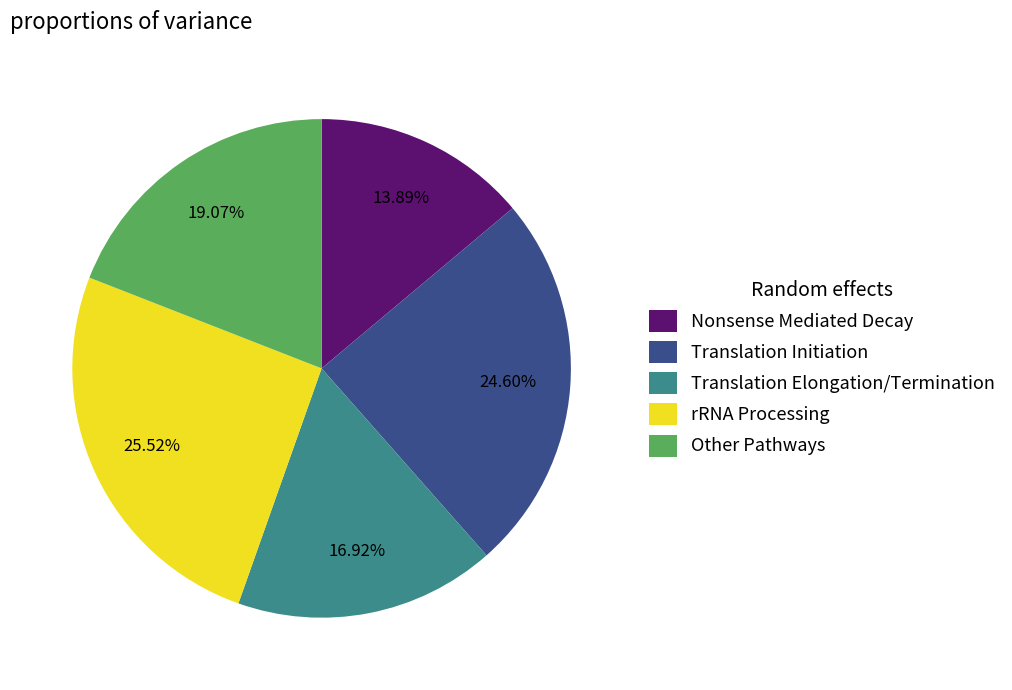

Is the sum of Other Pathways and rRNA Processing greater than half?

No